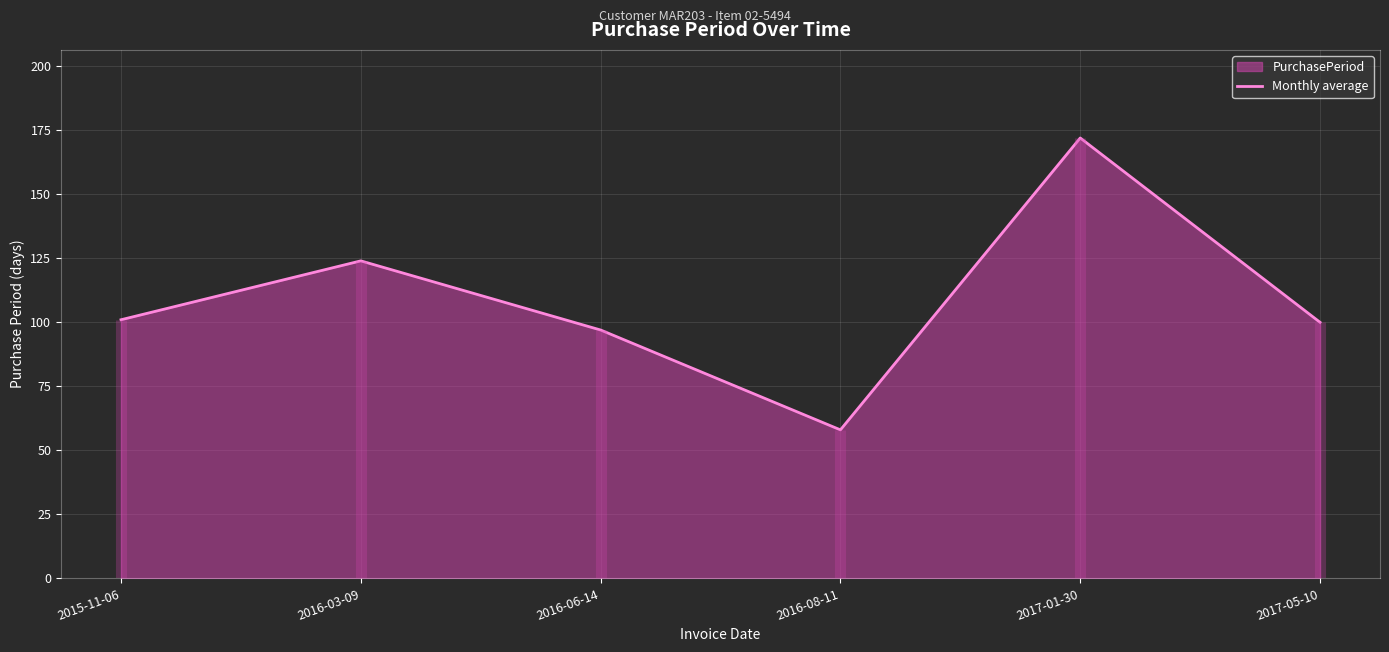

How many values are below 101?

3